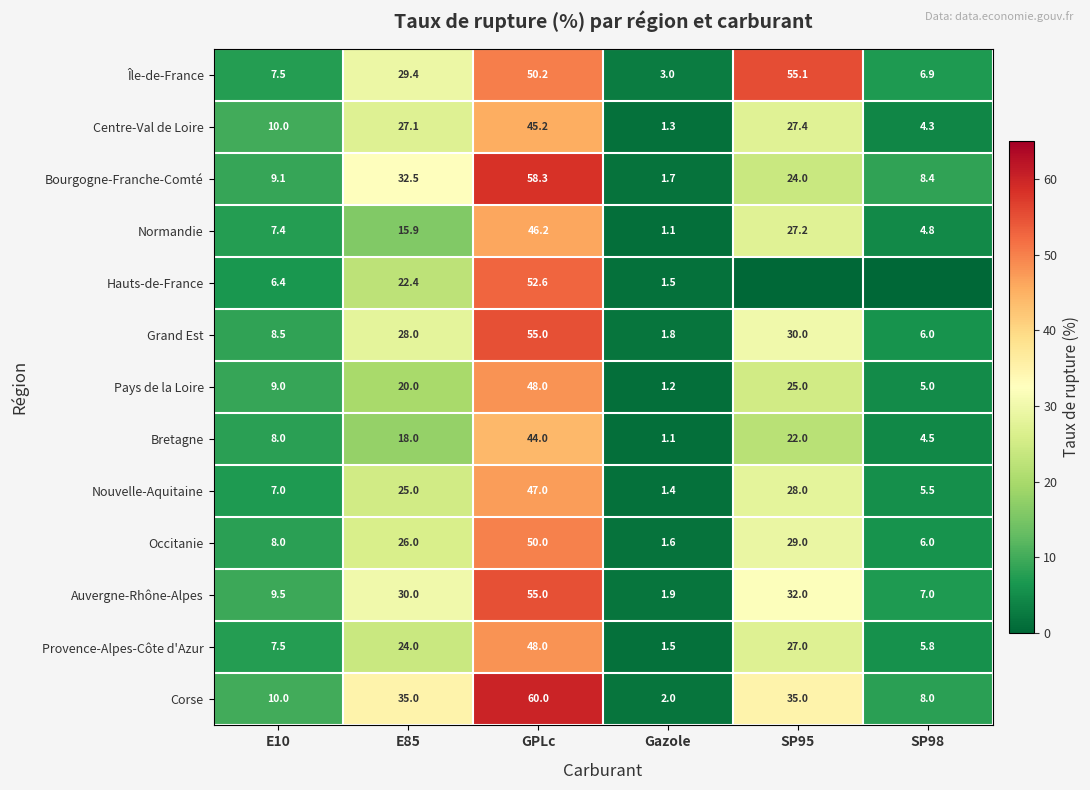

How many data points in Centre-Val de Loire are less than 27?

3